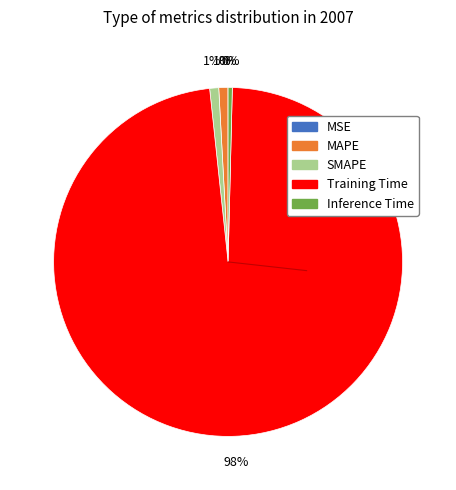

True or false: MAPE accounts for 13% of the total.

False